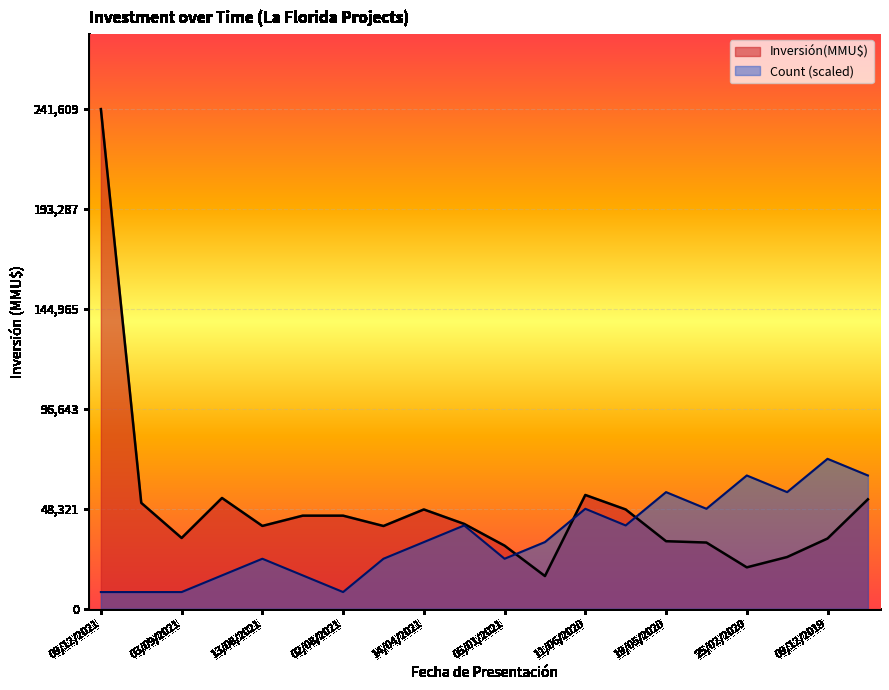

After their last crossing, which series has the higher values: Count or Inversión(MMU$)?

Count